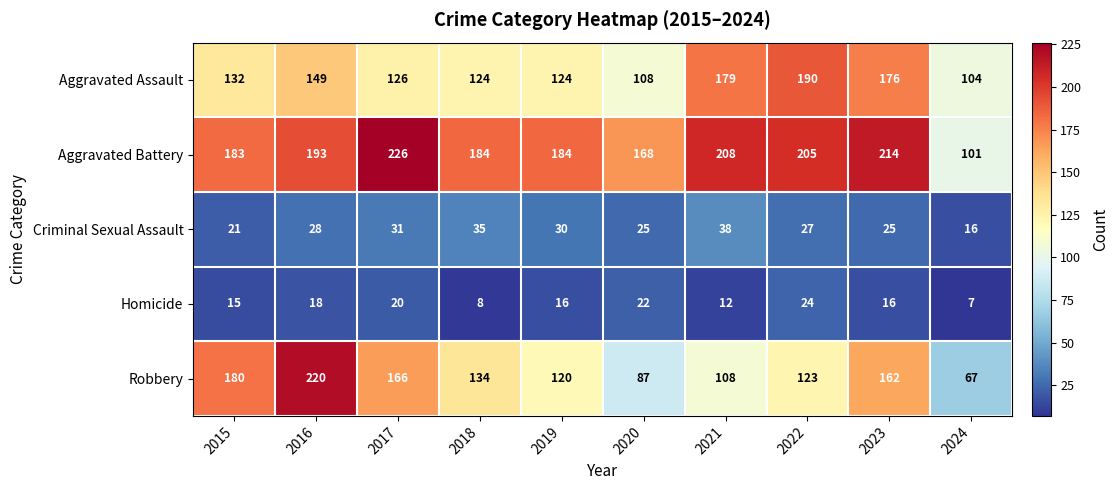

The value of Aggravated Assault at 2020 is 108. True or false?

True